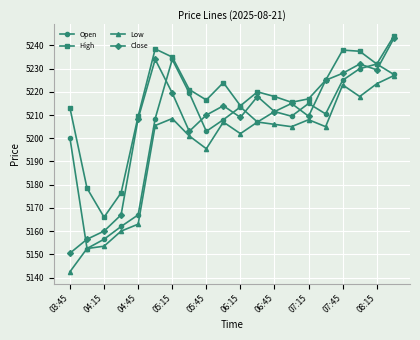

What is the lowest value of the High series?

5166.0